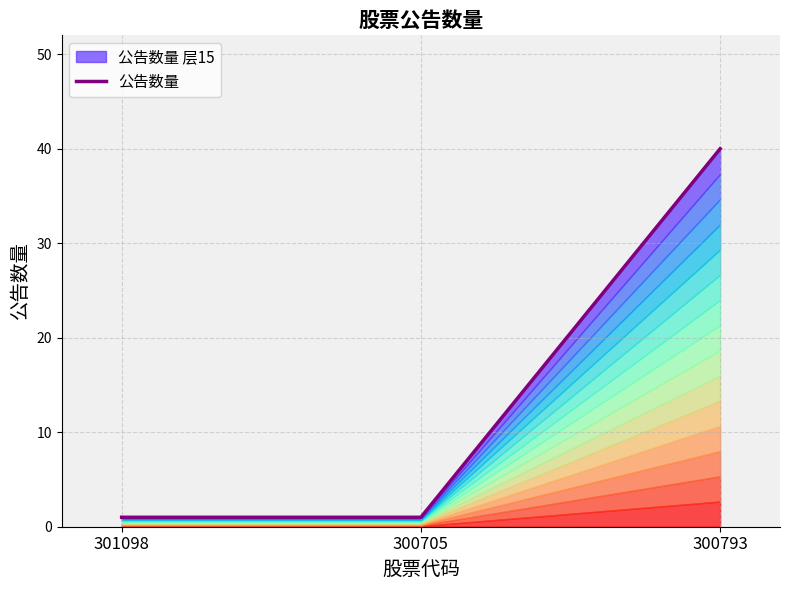

What is the label of the 3rd point from the left?

300793